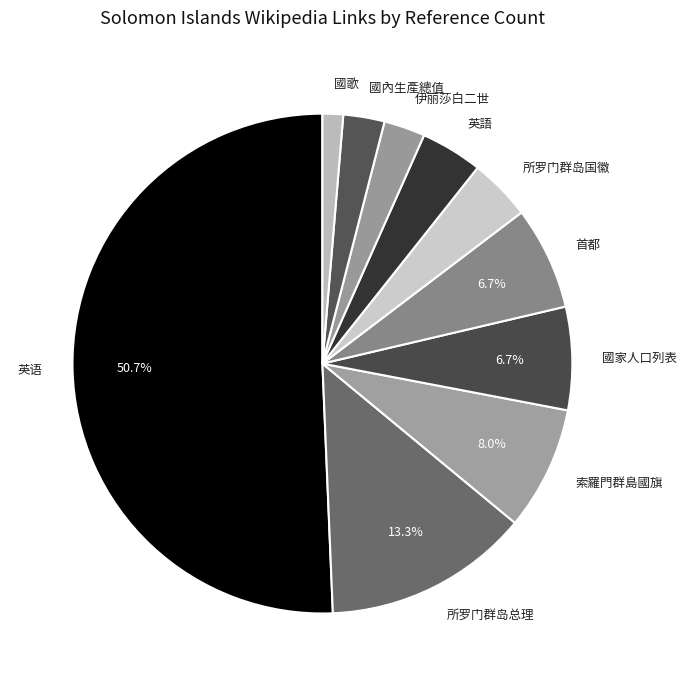

Which category has the smallest portion of the pie?

國歌